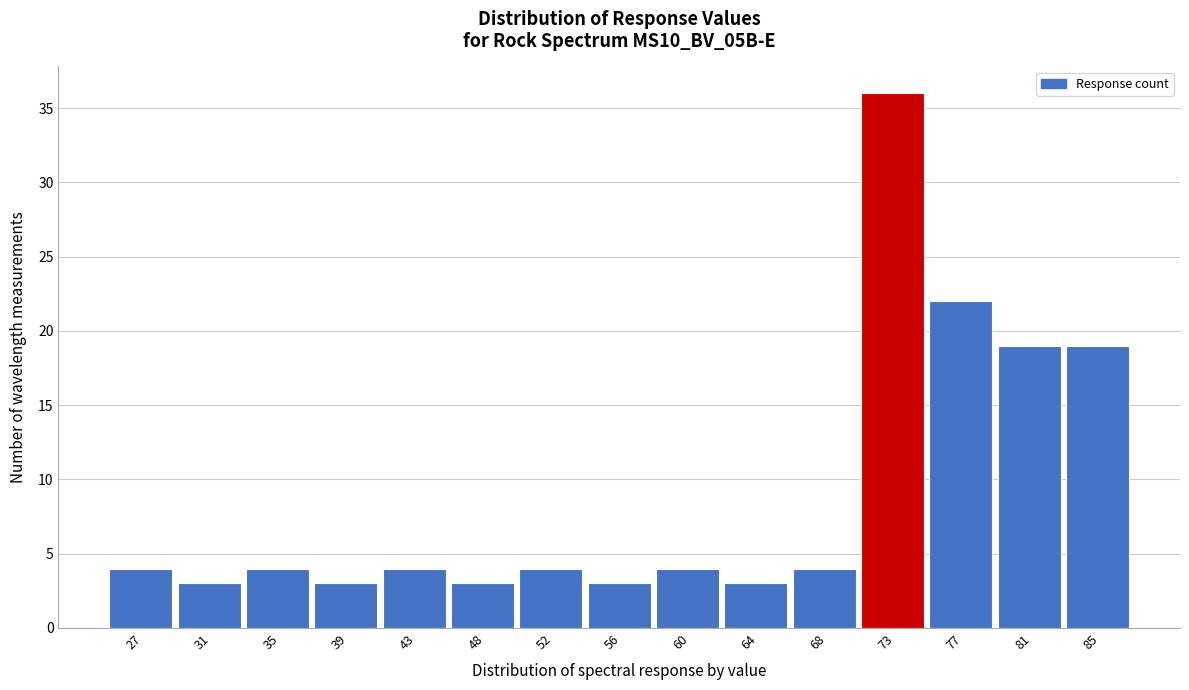

Reading left to right, transcribe all the data shown in this chart.

4	3	4	3	4	3	4	3	4	3	4	36	22	19	19